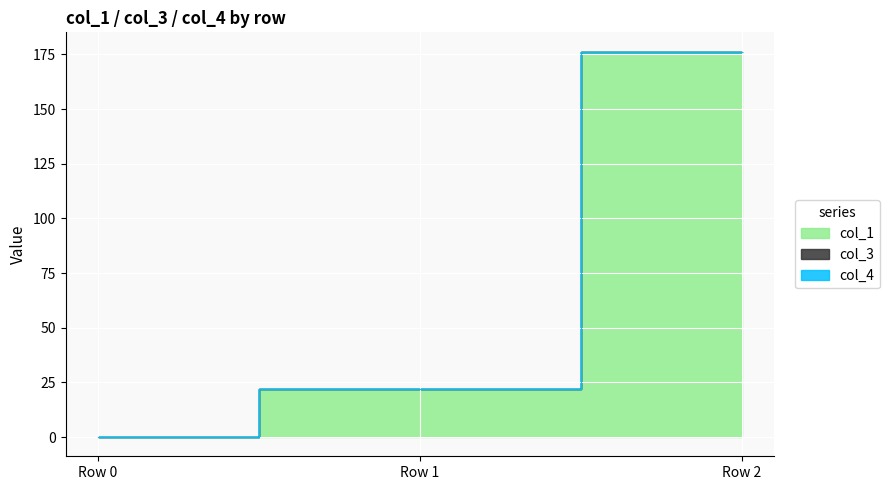

Between Row 2 and Row 1, which is larger?

Row 2